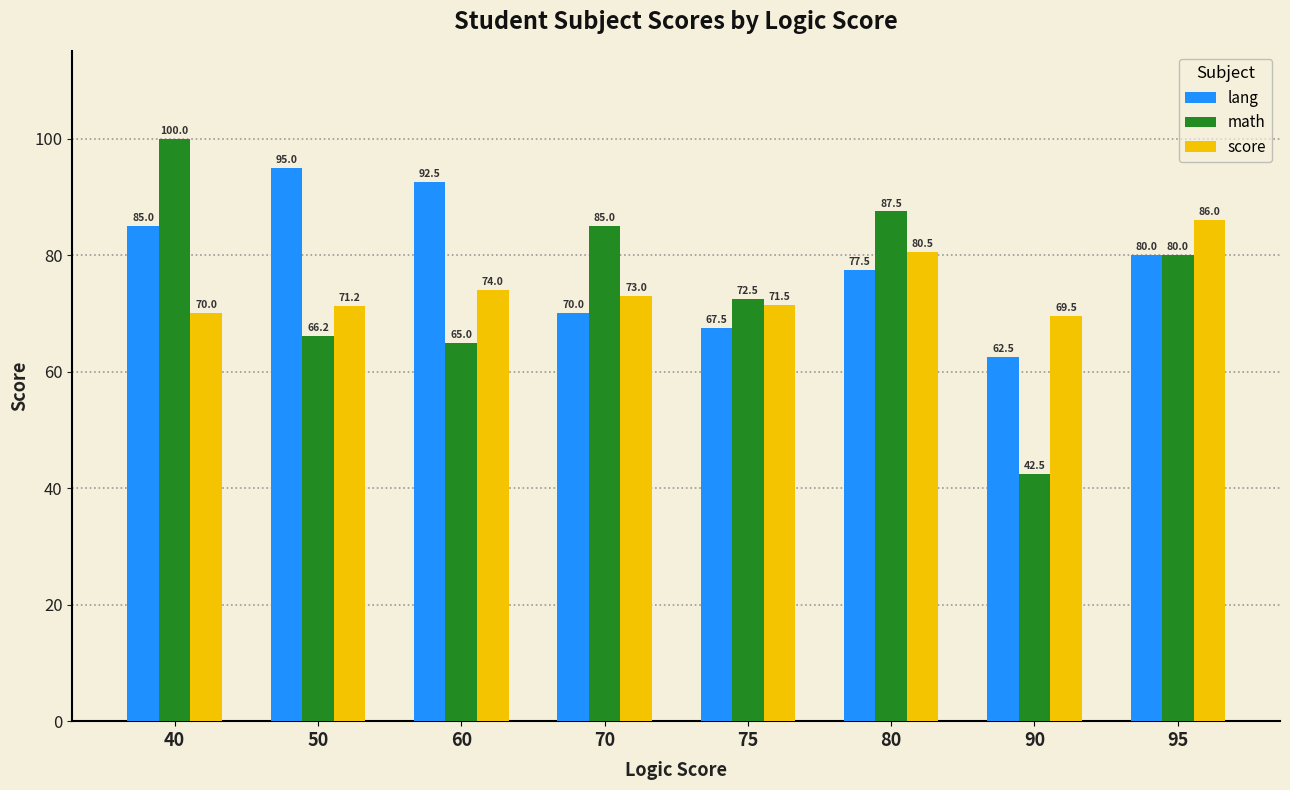

True or false: lang has a value of 62.5 at 90.

True